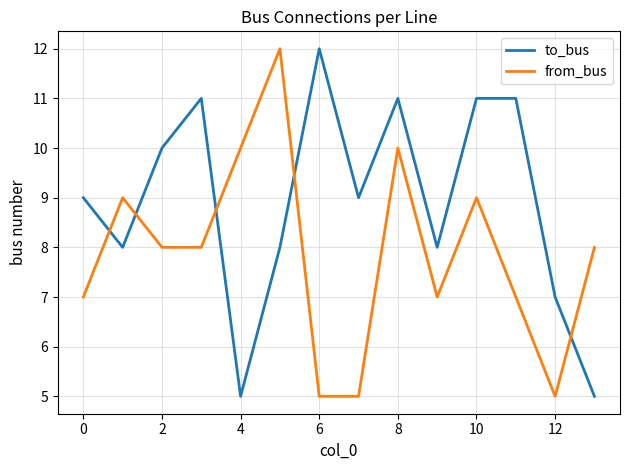

Does the chart have visible grid lines?

Yes